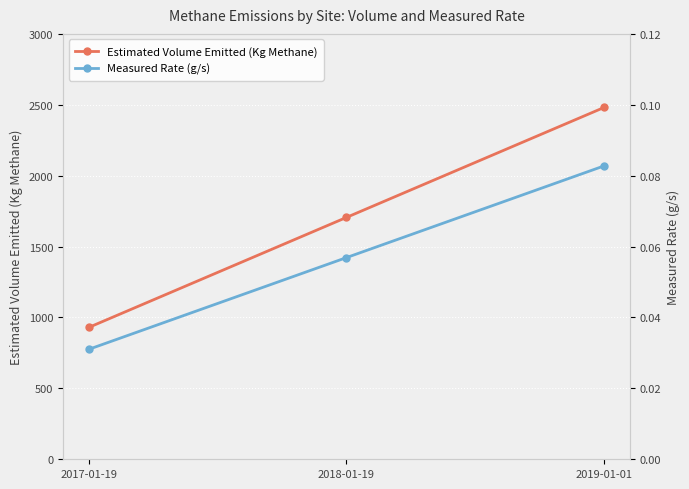

Reading left to right, what are all the values shown in this chart?

Estimated Volume Emitted (Kg Methane): 930.4	1705.8	2481.2
Measured Rate (g/s): 0.0	0.1	0.1